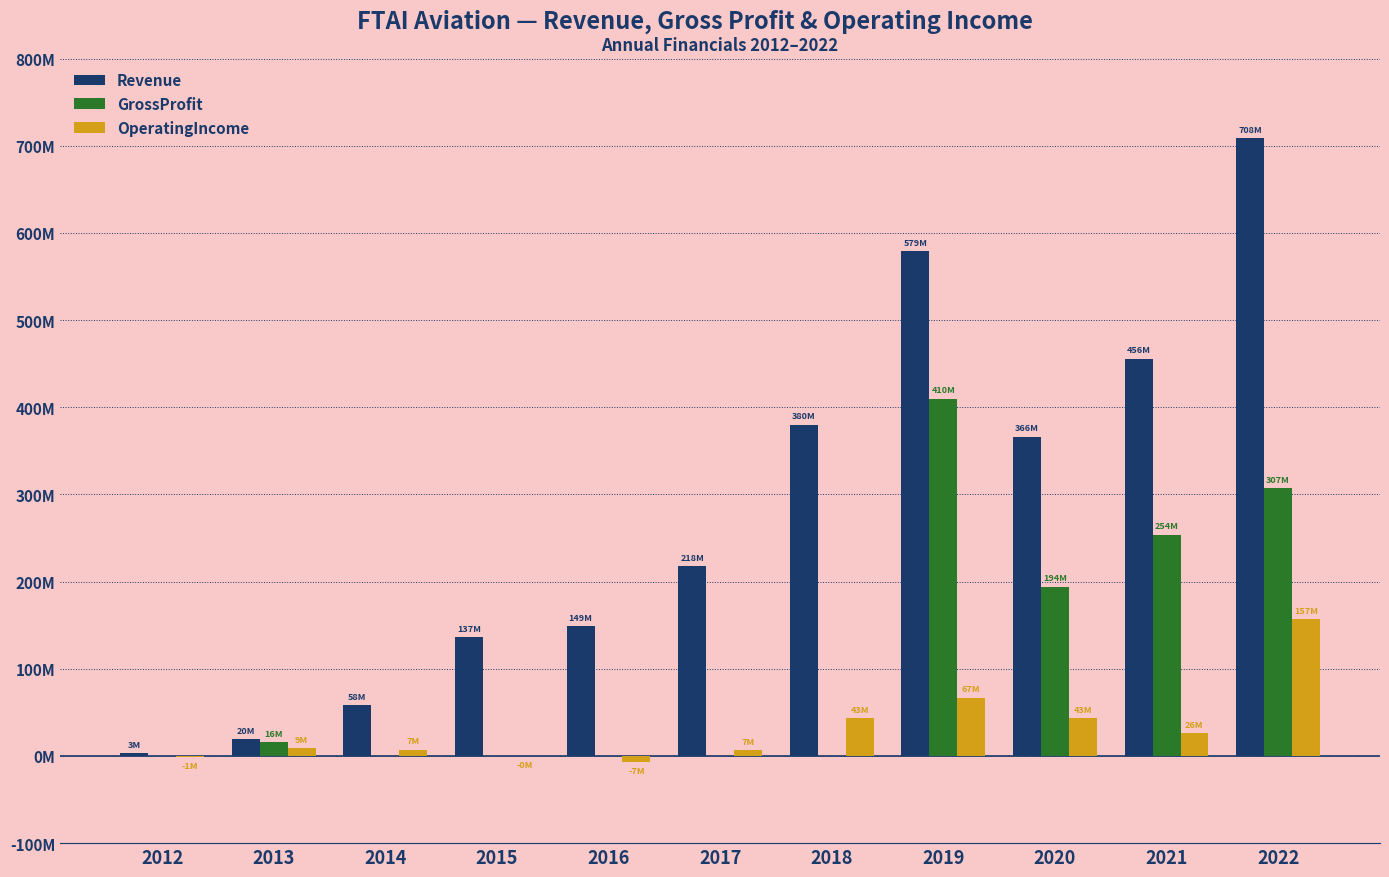

At which label is OperatingIncome closest to 75121000?

2019